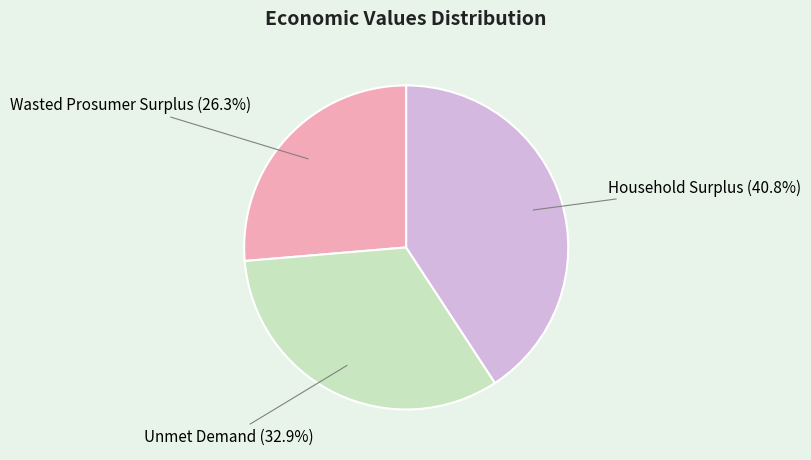

How many segments does this pie chart have?

3